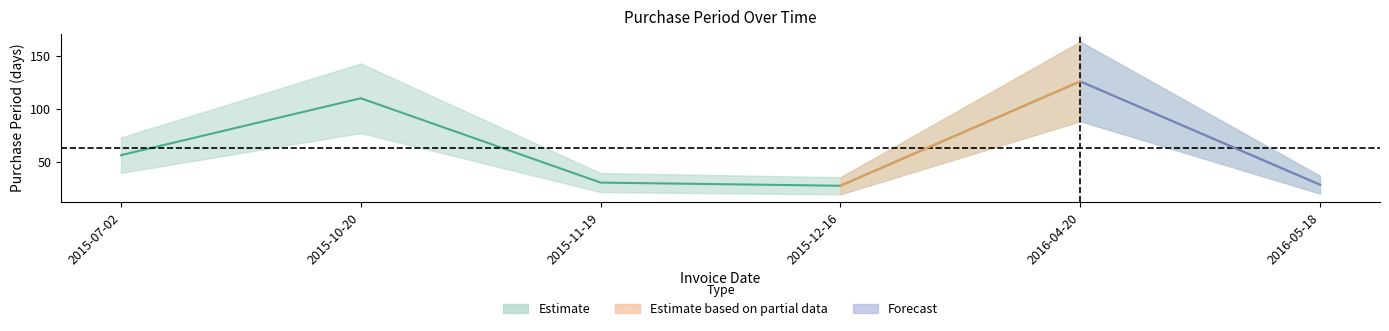

What is the greatest value displayed?

126